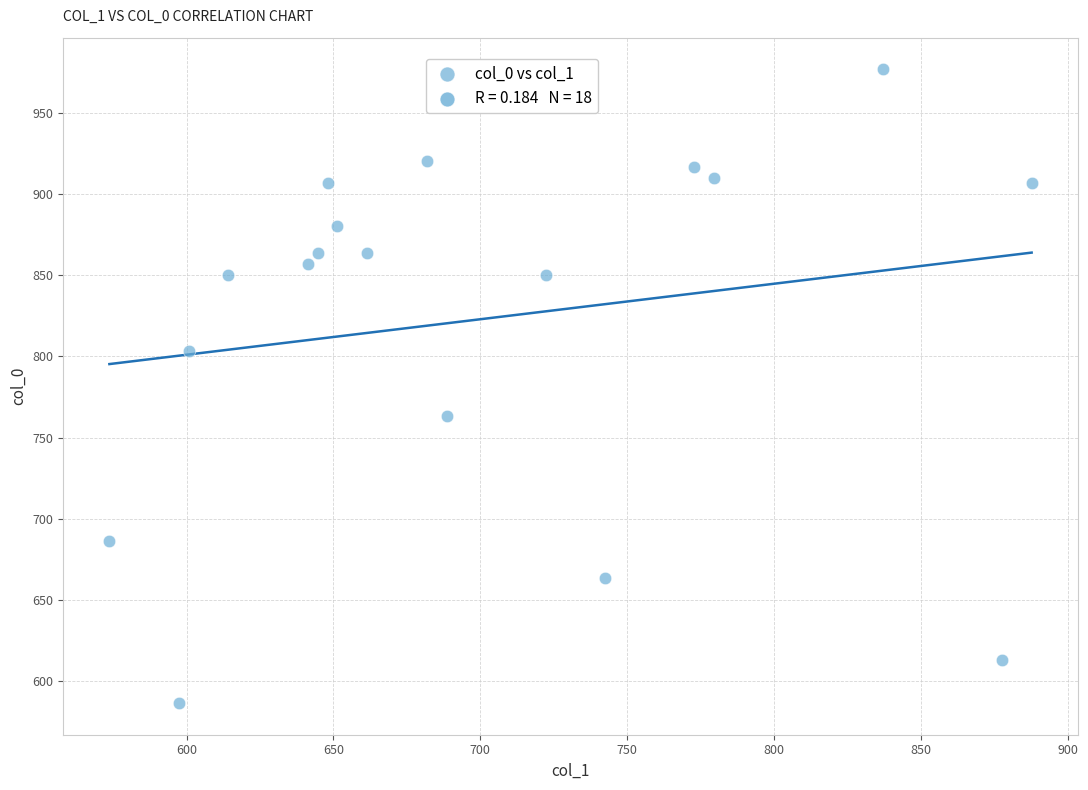

What Y value in the scatter plot is closest to 781?

763.3